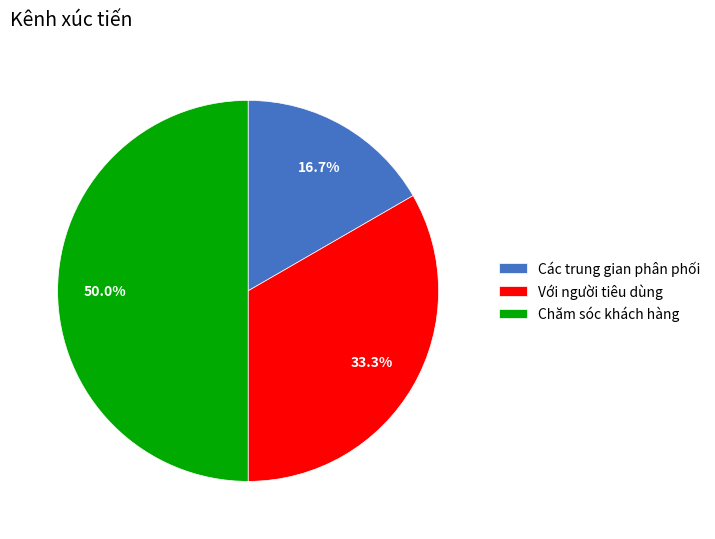

Is Các trung gian phân phối the majority of the pie?

No